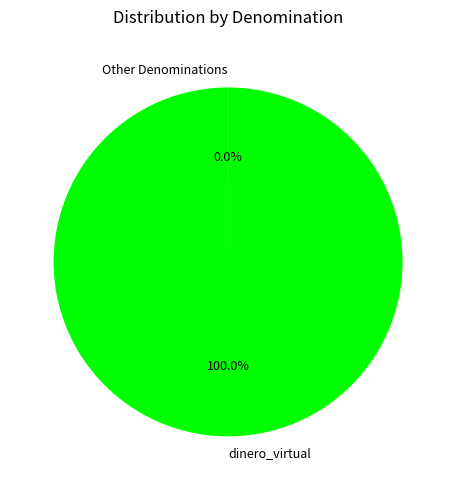

Which category has the biggest portion of the pie?

dinero_virtual